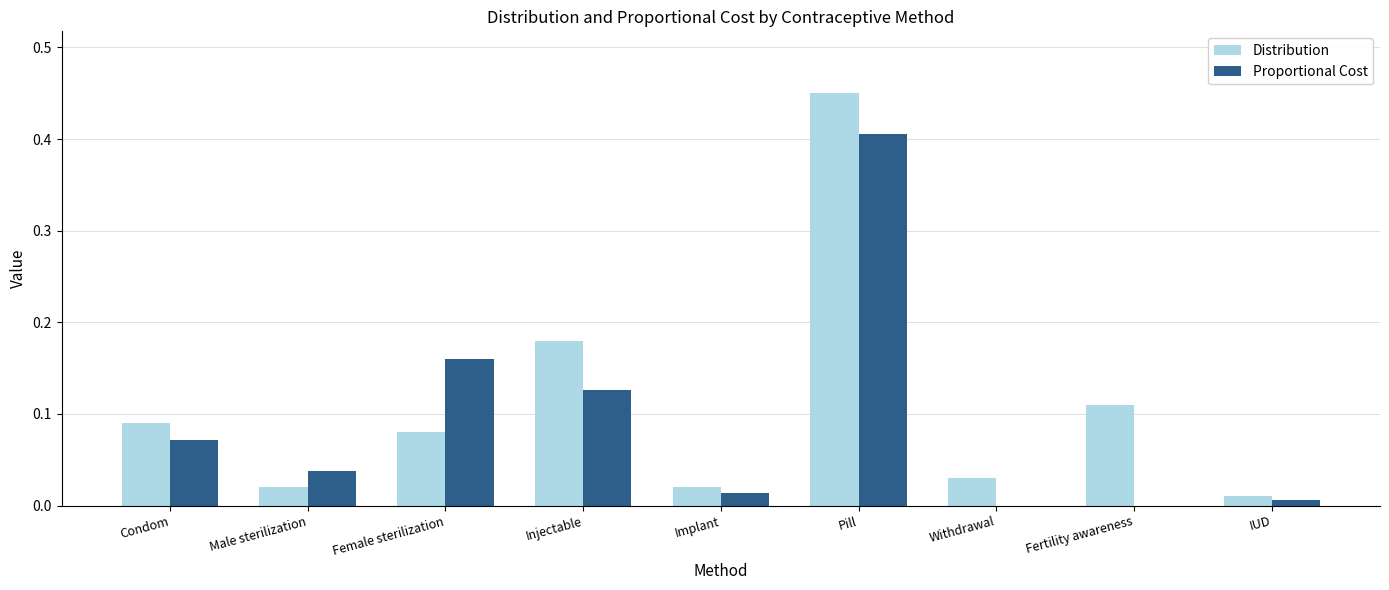

At which label does Proportional Cost reach its peak?

Pill